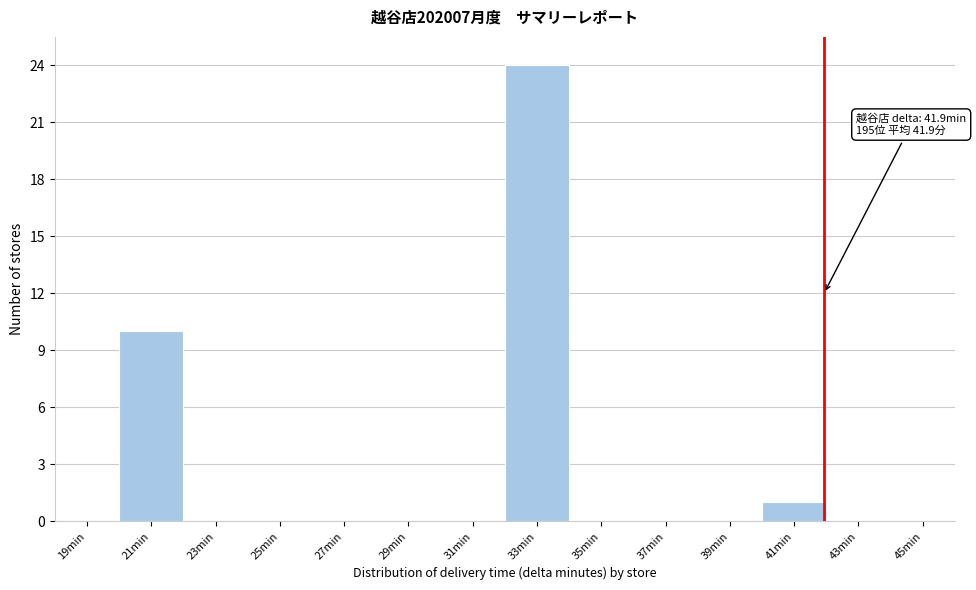

Which range on the x-axis has the tallest bar?

32 to 34